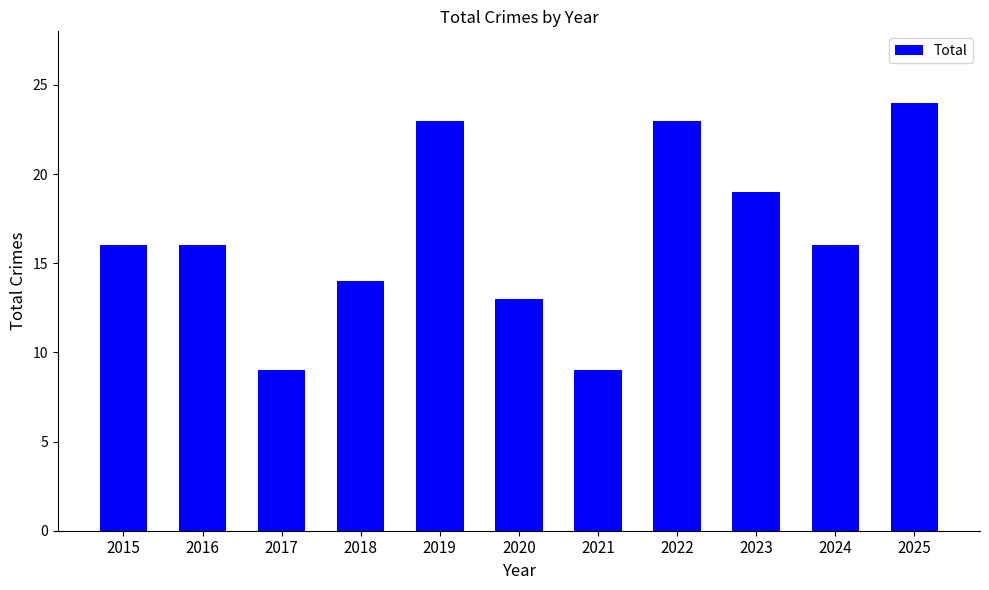

Count the number of categories in the chart.

11